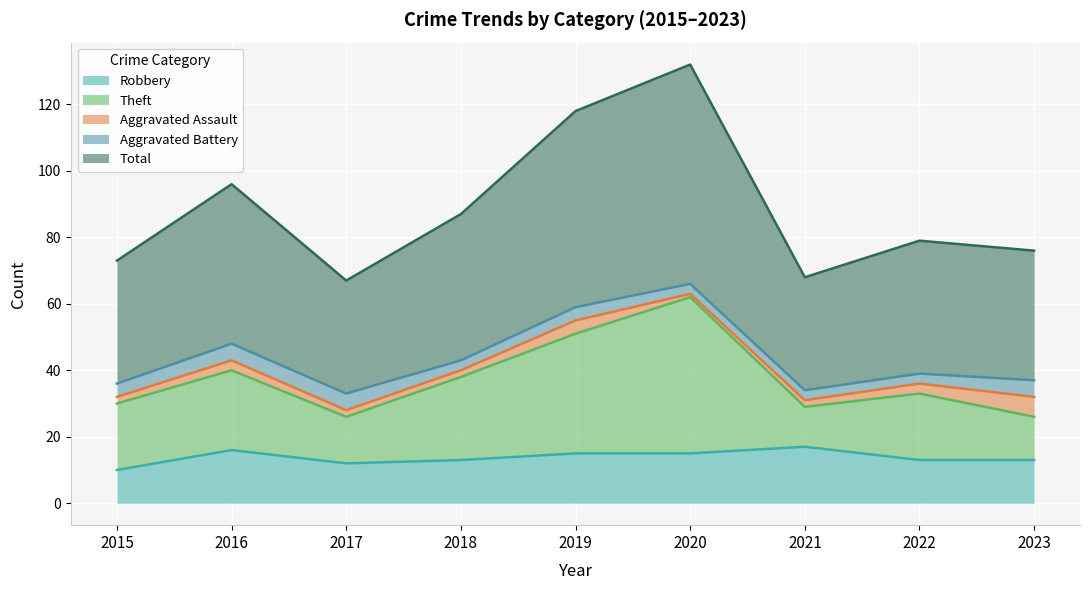

List the labels in order of Total value, smallest first.

2017, 2021, 2015, 2023, 2022, 2018, 2016, 2019, 2020